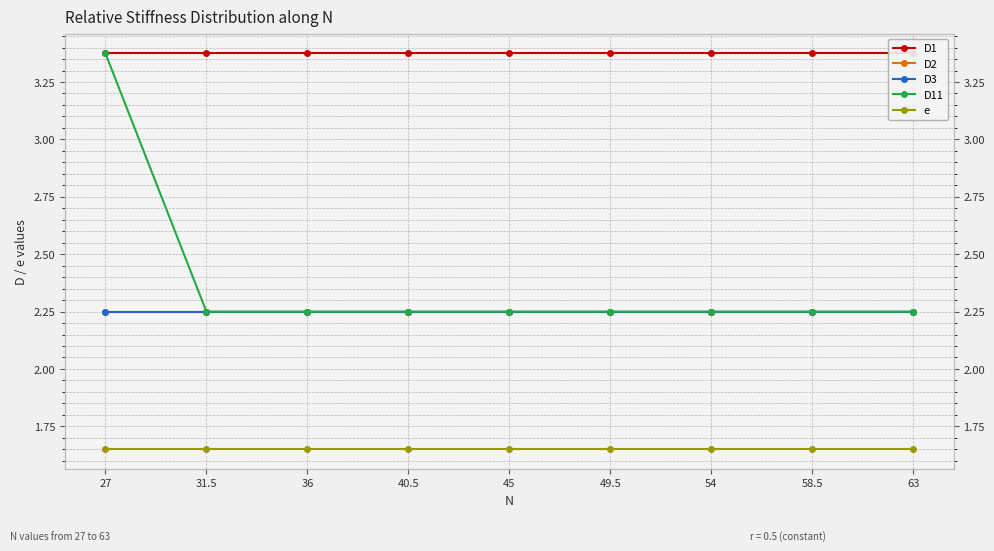

Reading left to right, transcribe all the data shown in this chart.

D1: 3.4	3.4	3.4	3.4	3.4	3.4	3.4	3.4	3.4
D2: 2.2	2.2	2.2	2.2	2.2	2.2	2.2	2.2	2.2
D3: 2.2	2.2	2.2	2.2	2.2	2.2	2.2	2.2	2.2
D11: 2.2	2.2	2.2	2.2	2.2	2.2	2.2	2.2	3.4
e: 1.6	1.6	1.6	1.6	1.6	1.6	1.6	1.6	1.6